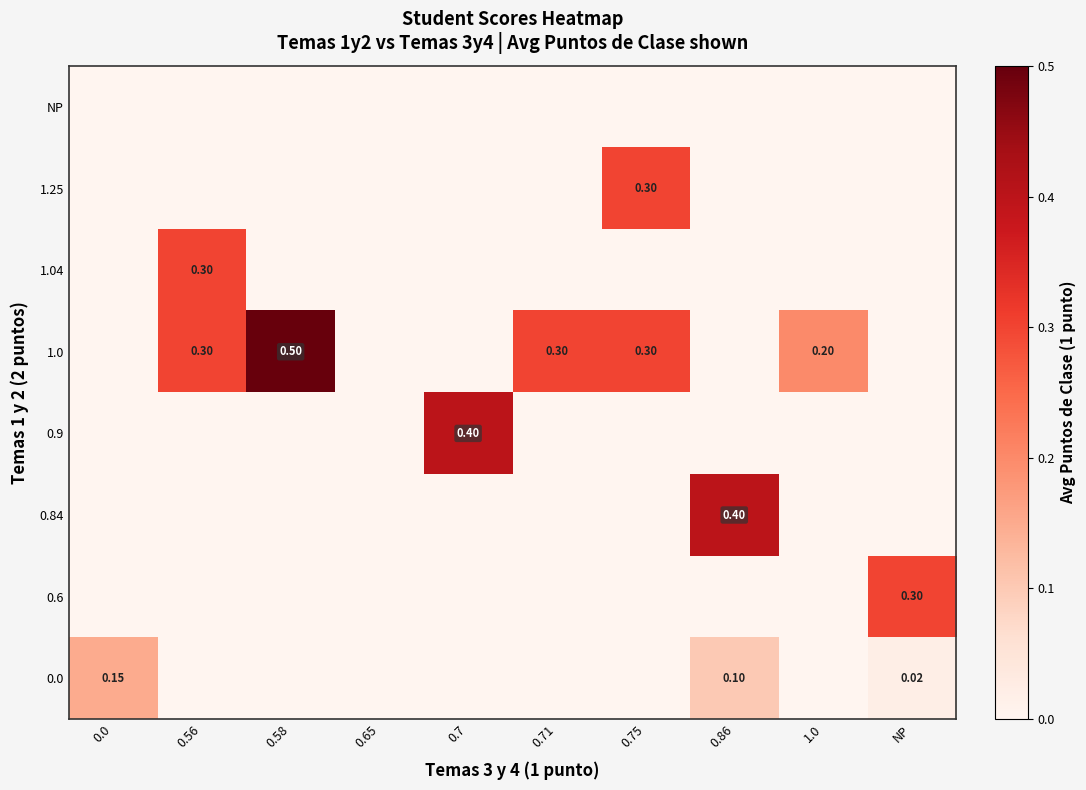

Reading left to right, what are all the values shown in this chart?

row_0: 0.1	0.0	0.0	0.0	0.0	0.0	0.0	0.1	0.0	0.0
row_1: 0.0	0.0	0.0	0.0	0.0	0.0	0.0	0.0	0.0	0.3
row_2: 0.0	0.0	0.0	0.0	0.0	0.0	0.0	0.4	0.0	0.0
row_3: 0.0	0.0	0.0	0.0	0.4	0.0	0.0	0.0	0.0	0.0
row_4: 0.0	0.3	0.5	0.0	0.0	0.3	0.3	0.0	0.2	0.0
row_5: 0.0	0.3	0.0	0.0	0.0	0.0	0.0	0.0	0.0	0.0
row_6: 0.0	0.0	0.0	0.0	0.0	0.0	0.3	0.0	0.0	0.0
row_7: 0.0	0.0	0.0	0.0	0.0	0.0	0.0	0.0	0.0	0.0